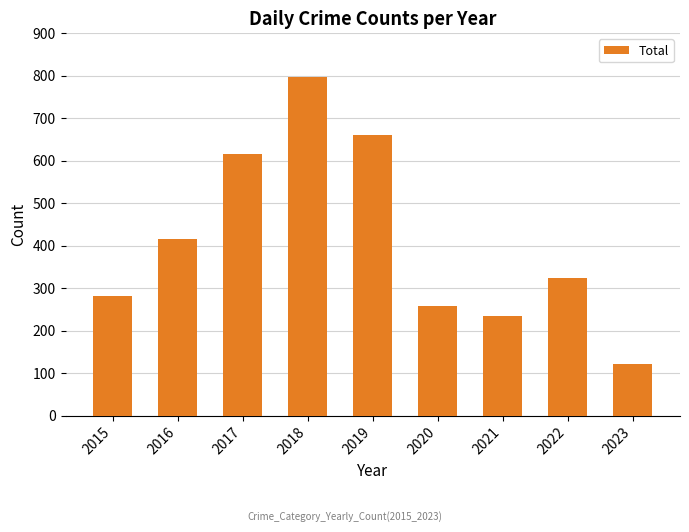

Approximately how many times larger is the value at 2018 compared to 2017?

1.3